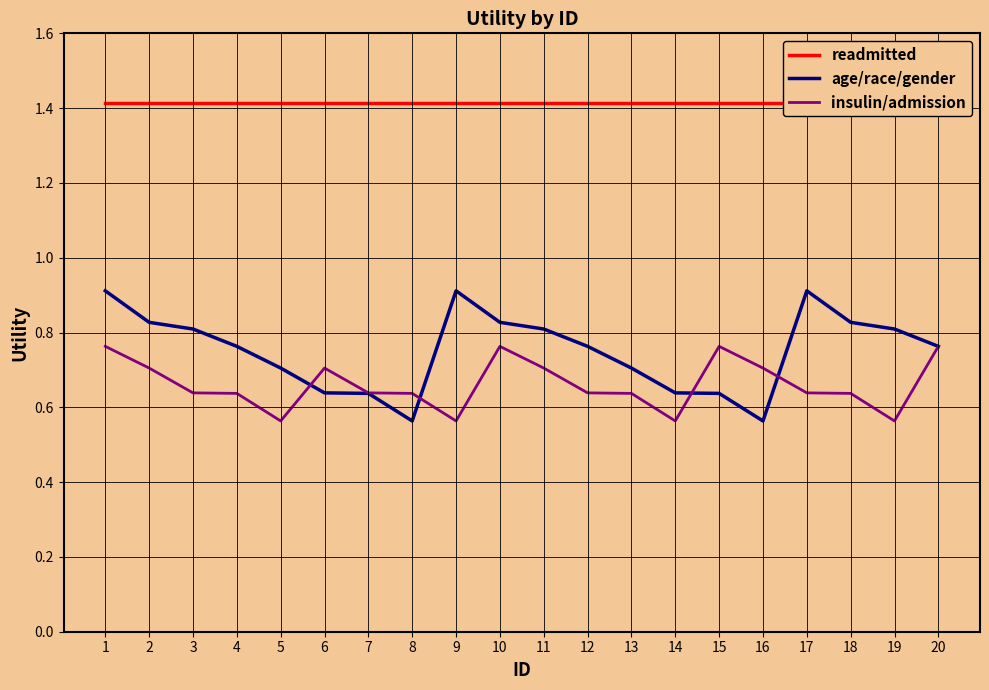

Count the number of categories in the chart.

20